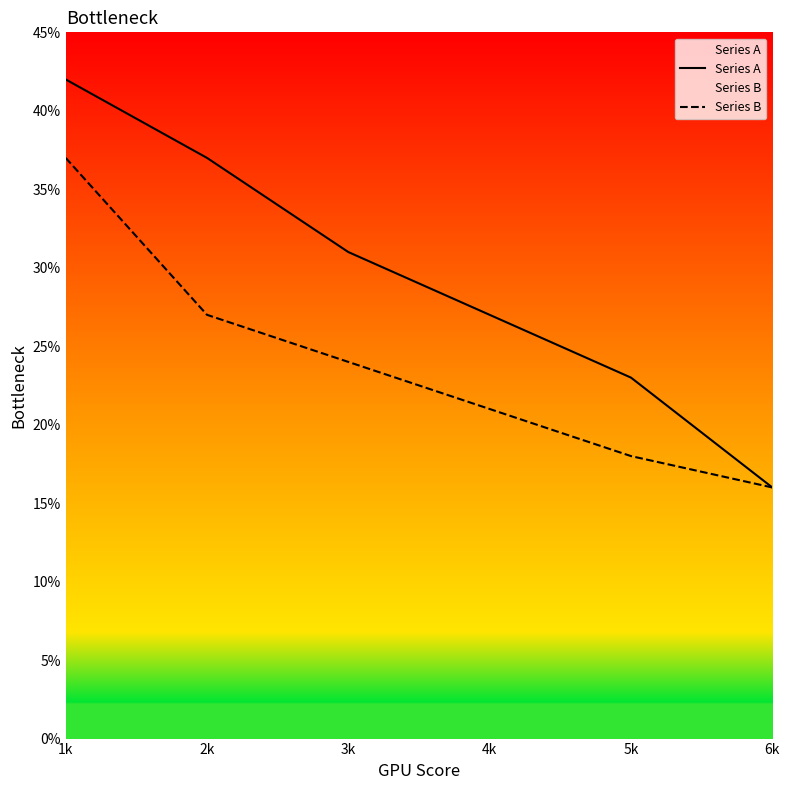

Does the chart display data point markers on the line(s)?

No